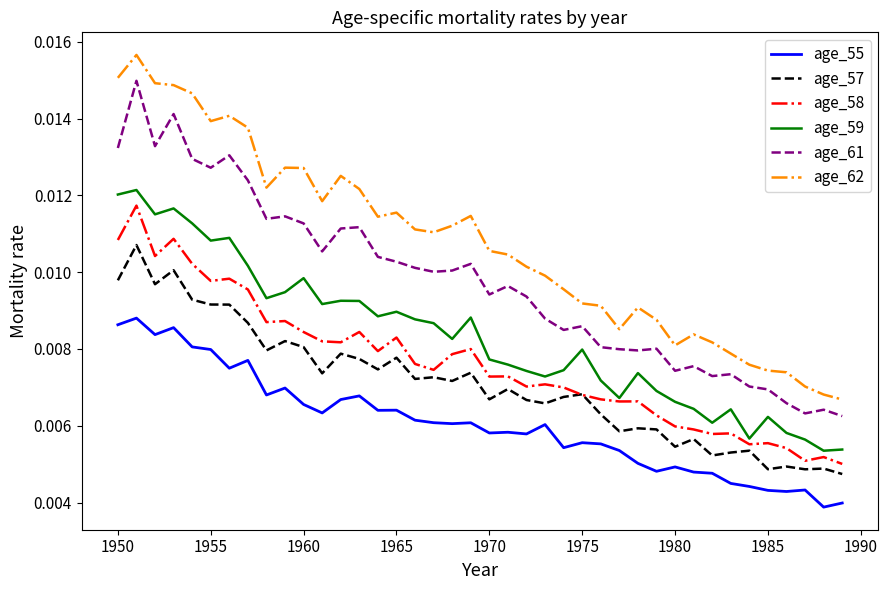

True or false: age_58 and age_62 cross at least once.

False